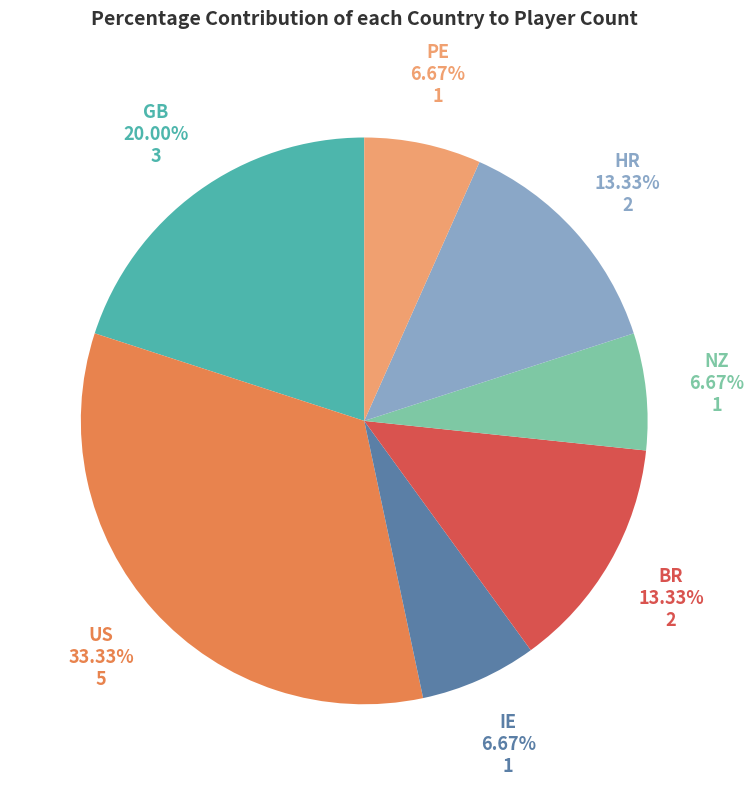

Combined, do NZ and HR account for over 50%?

No